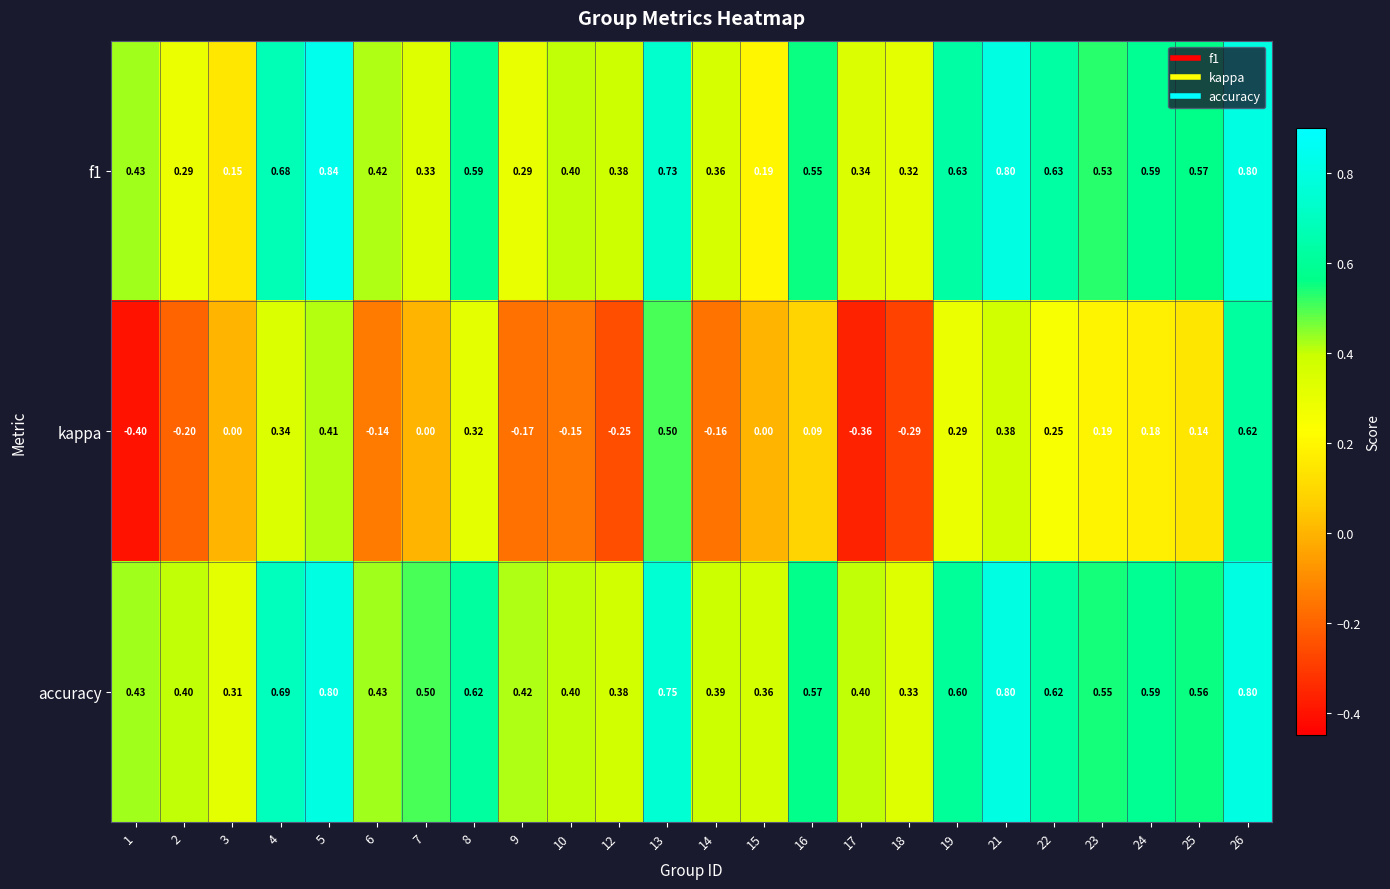

Which series has the widest spread of values?

kappa